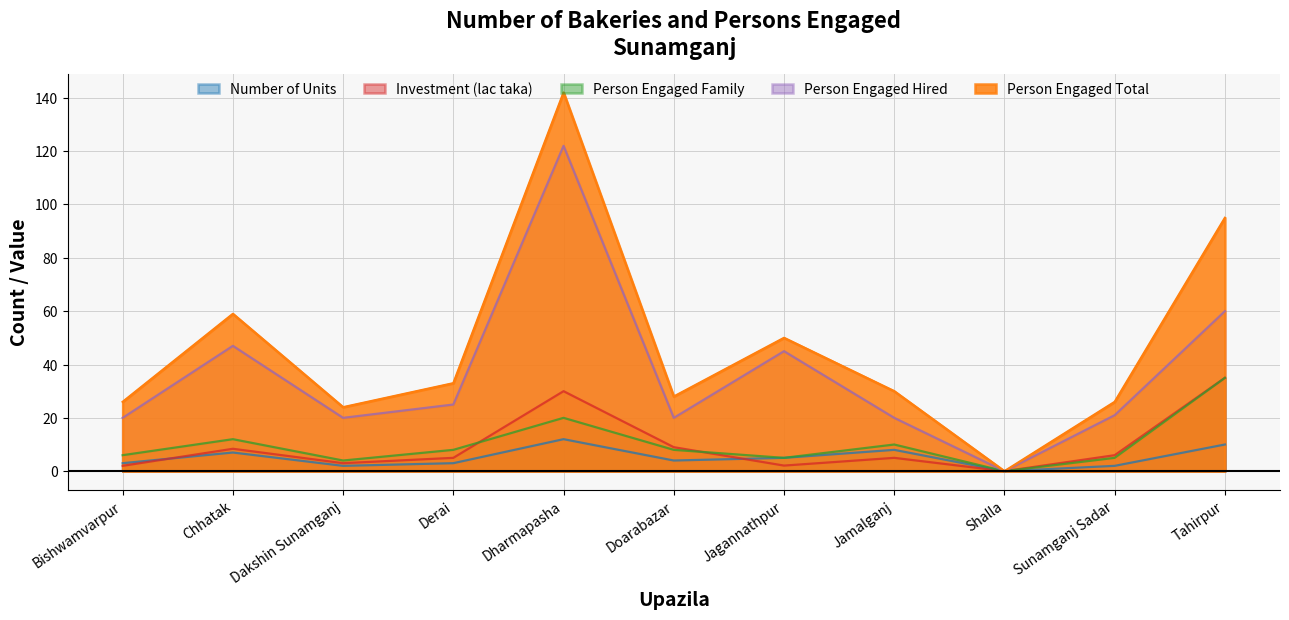

Between Bishwamvarpur and Jamalganj, which series saw the biggest shift?

Number of Units